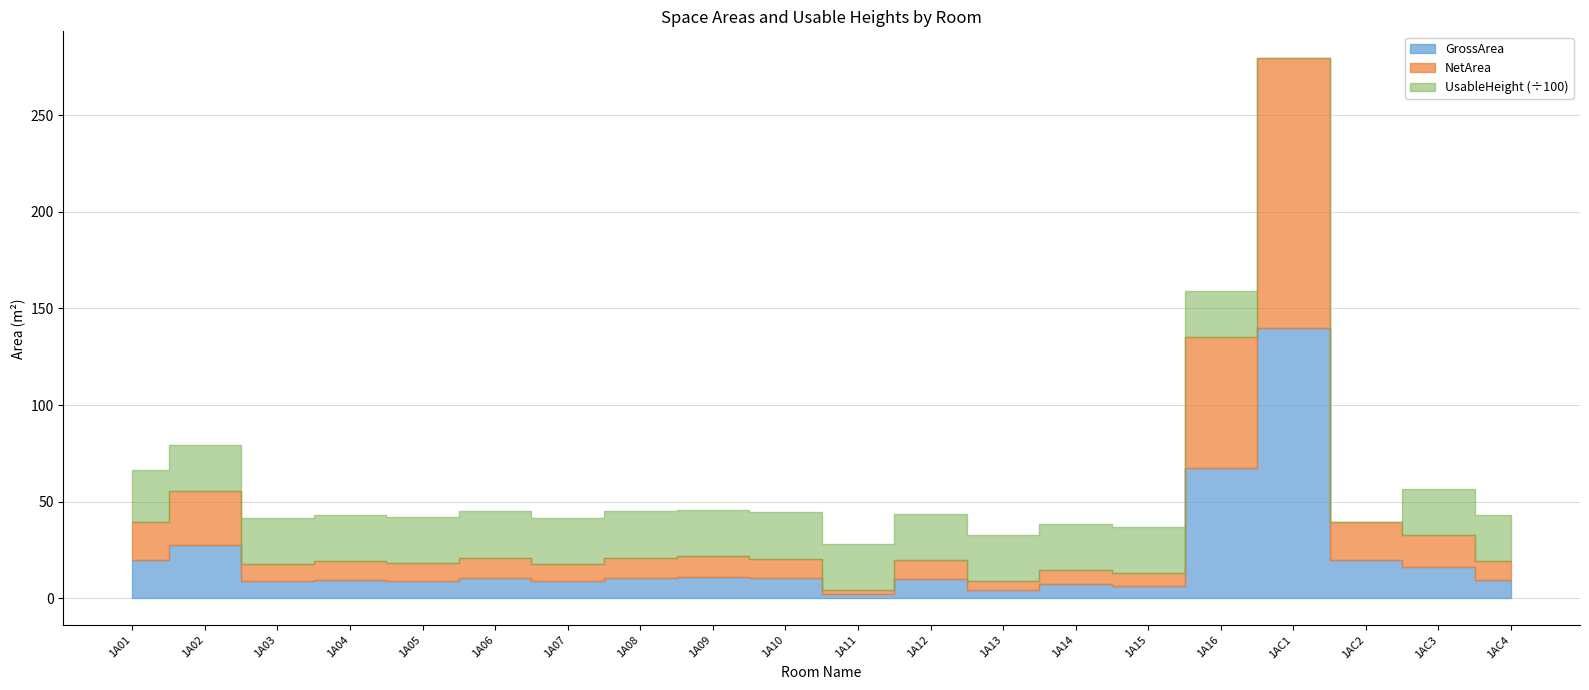

True or false: NetArea and GrossArea cross at least once.

False